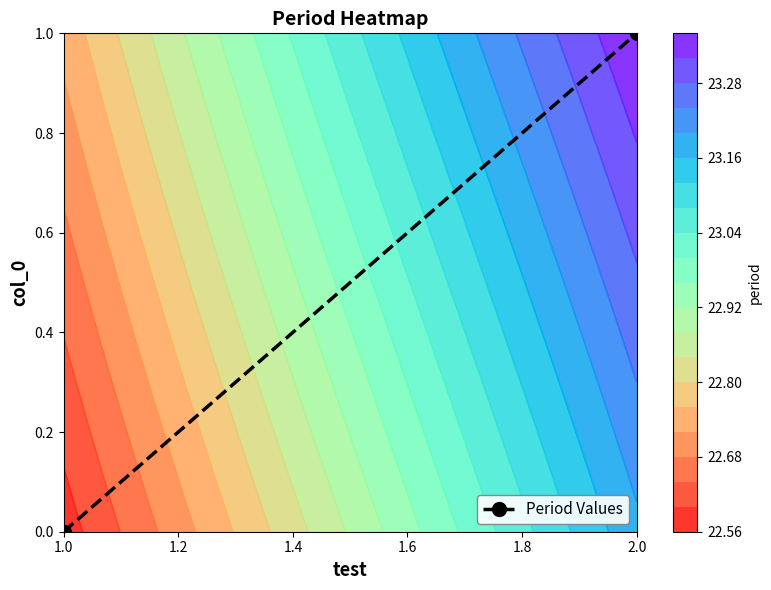

The value at 2.0 is 1. True or false?

True